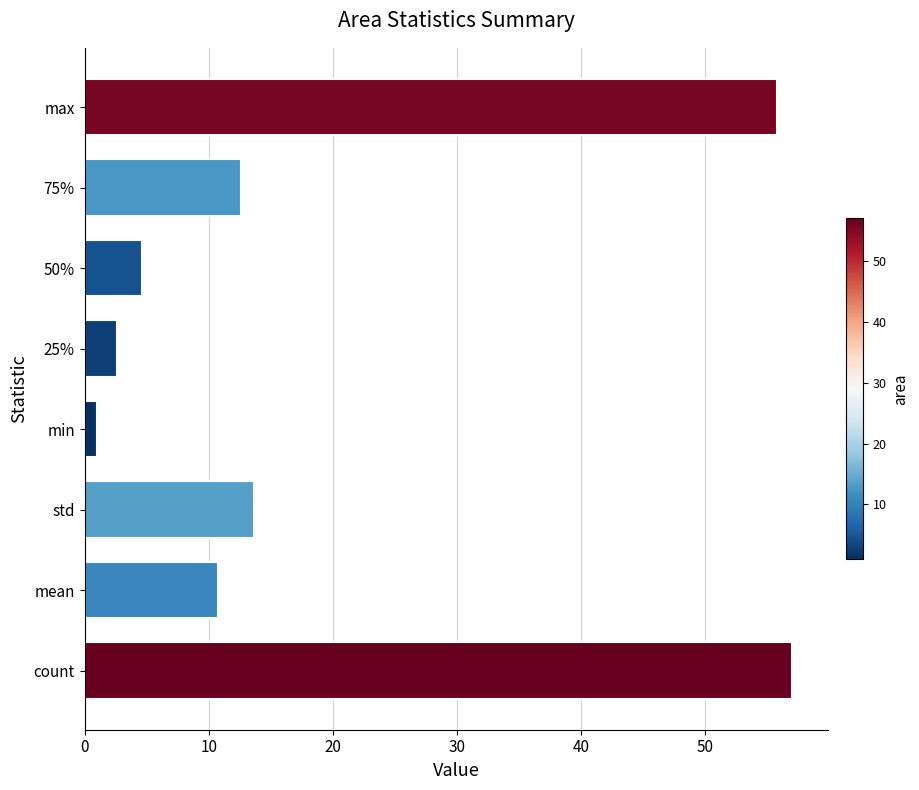

How many data points are less than 12?

4